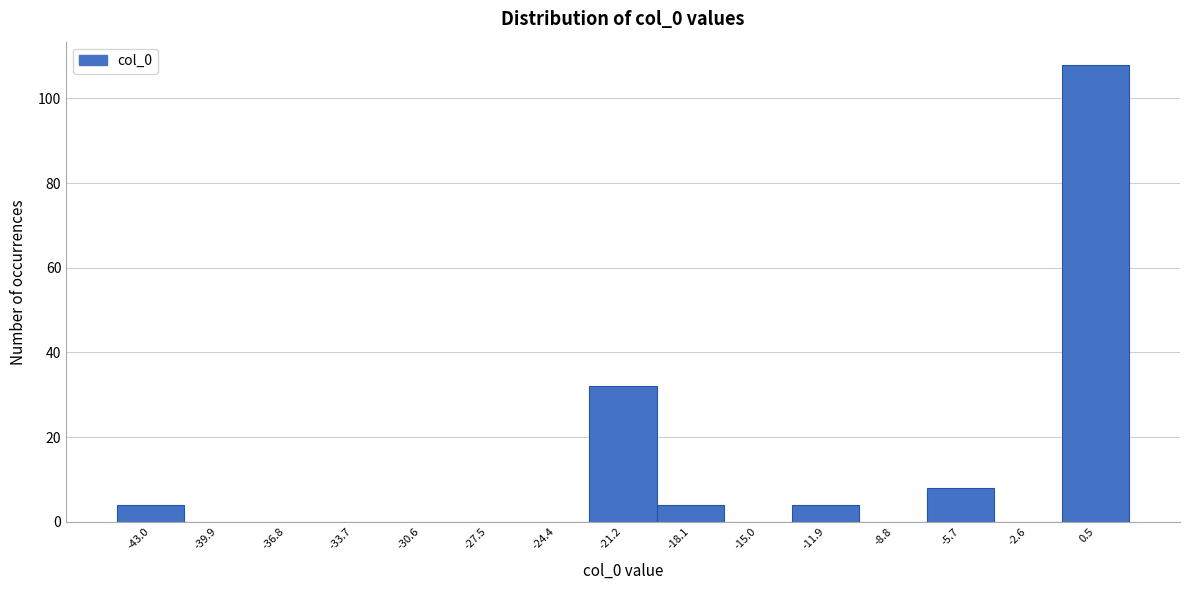

Reading left to right, list every bar in this chart as the range it spans on the x-axis followed by its height. Neither the bar edges nor the heights are printed on the chart, so give them approximately, as read against the axes.

-44.5 to -41.5: 4
-41.5 to -38.5: 0
-38.5 to -35.5: 0
-35.5 to -32.0: 0
-32.0 to -29.0: 0
-29.0 to -26.0: 0
-26.0 to -23.0: 0
-23.0 to -19.5: 32
-19.5 to -16.5: 4
-16.5 to -13.5: 0
-13.5 to -10.5: 4
-10.5 to -7.0: 0
-7.0 to -4.0: 8
-4.0 to -1.0: 0
-1.0 to 2.0: 108